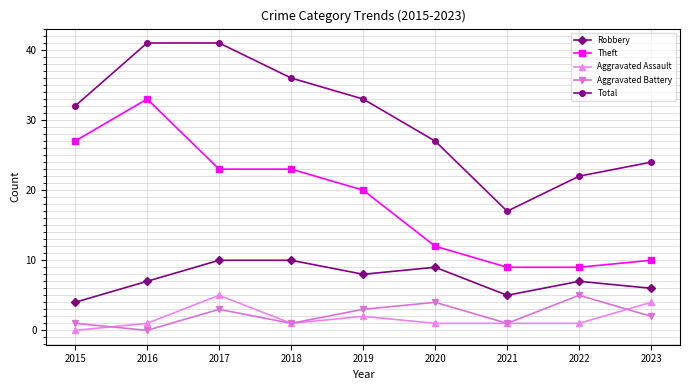

The value of Aggravated Assault at 2017 is 7. True or false?

False